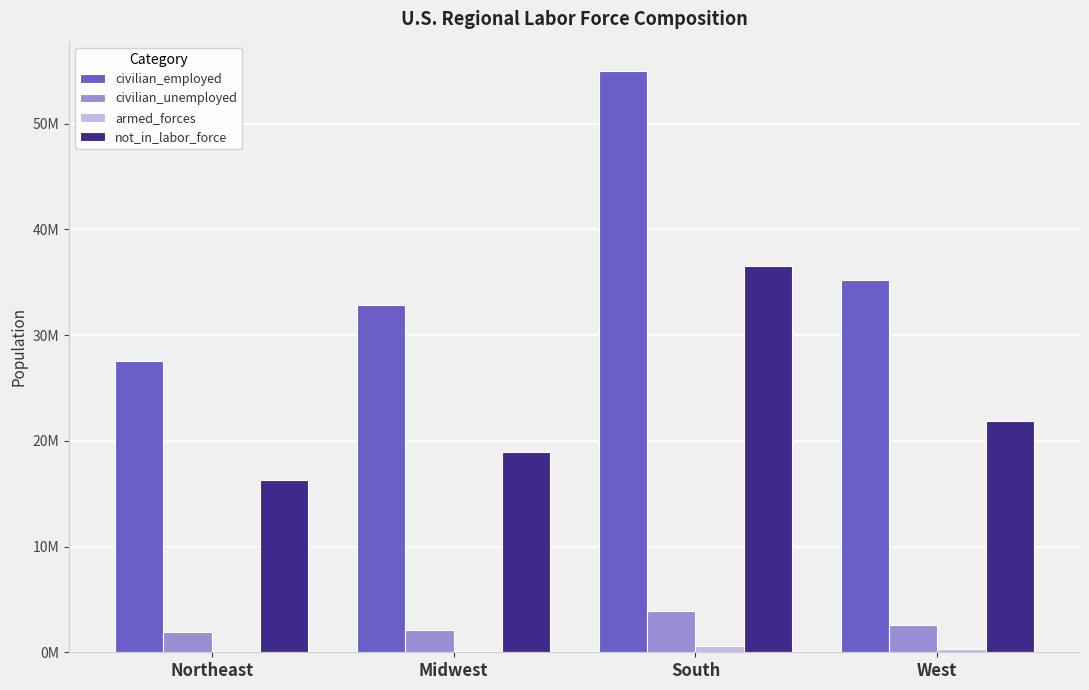

Where does the civilian_employed series first go above 35210850?

South